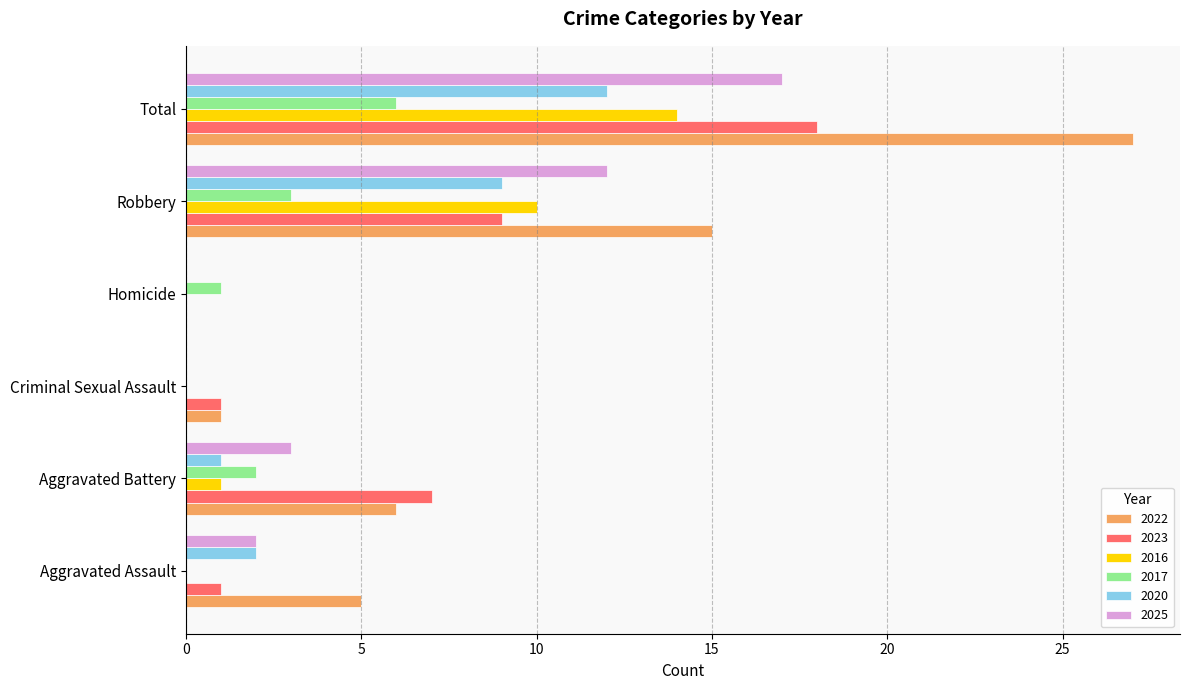

How many values in 2023 are above zero?

5